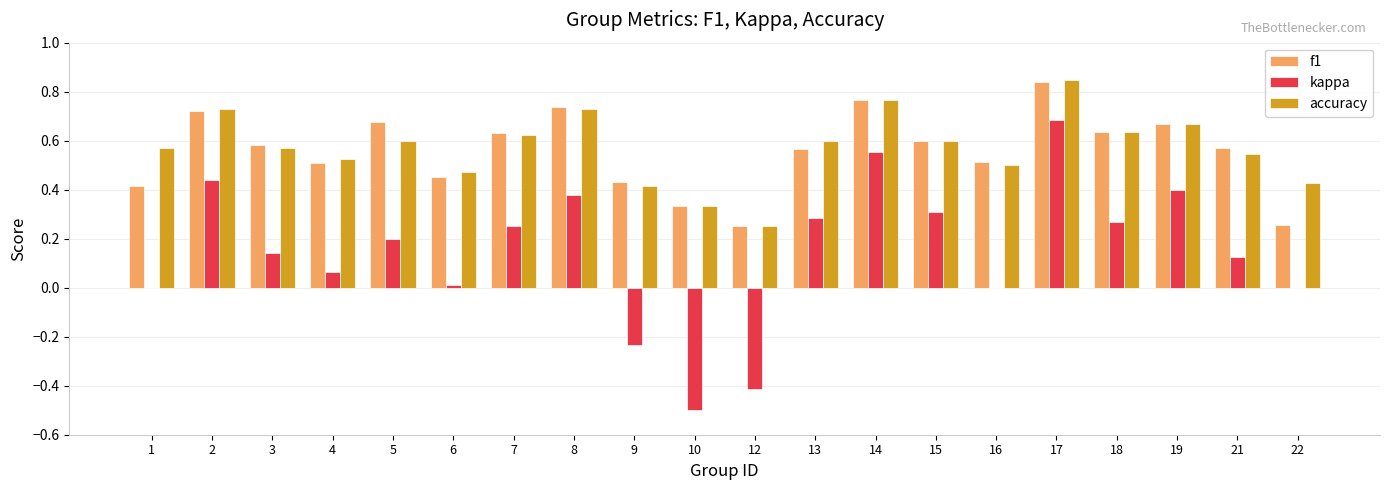

At which label is accuracy closest to 0?

12